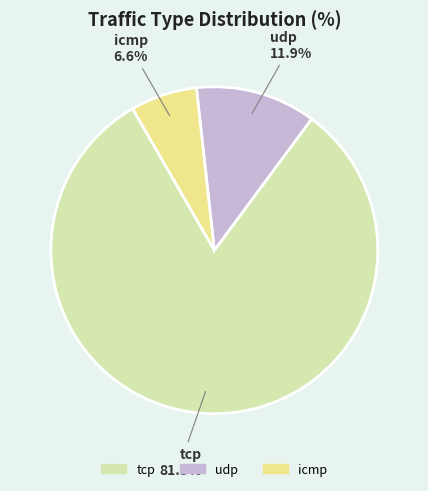

What percentage is the icmp slice, to the nearest percent?

7%